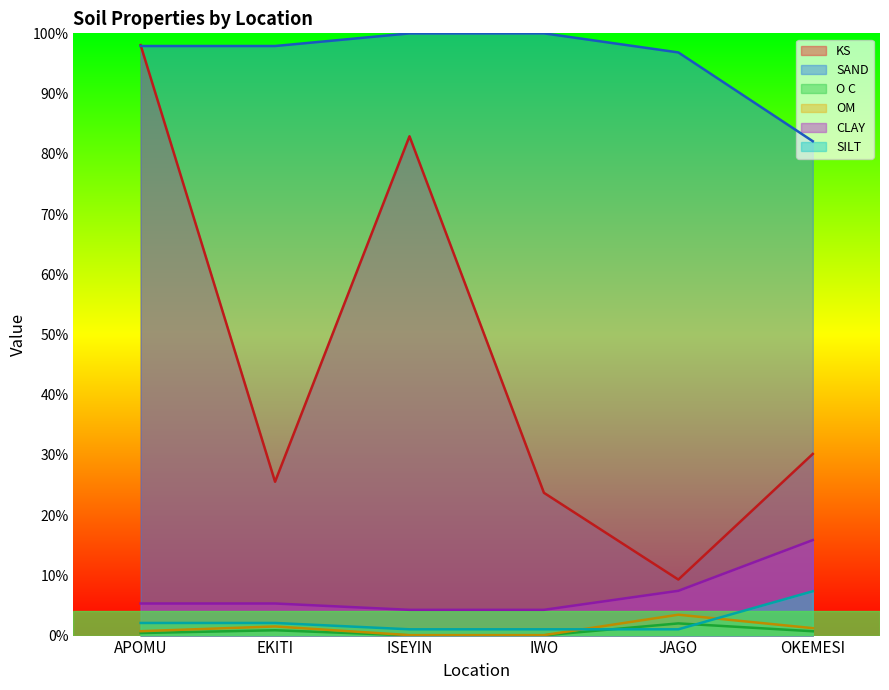

Between JAGO and OKEMESI, which series saw the biggest shift?

KS